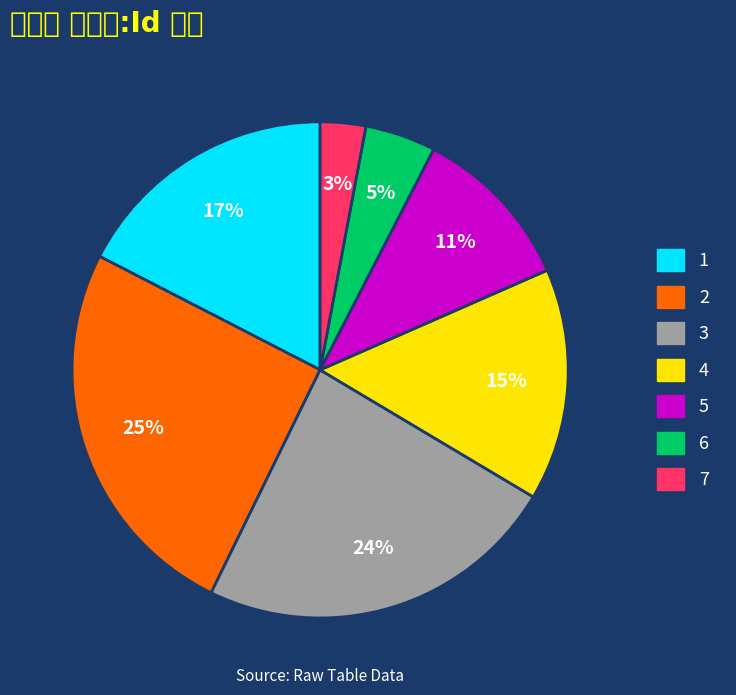

Is the sum of 5 and 4 greater than half?

No